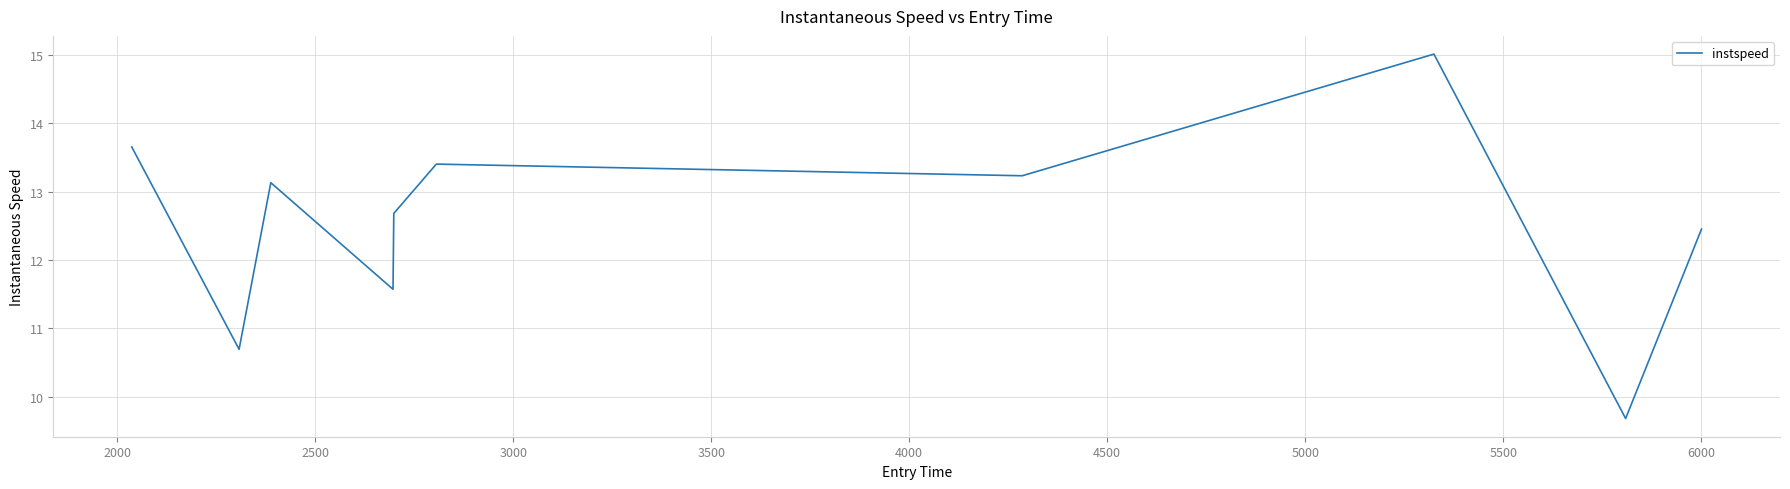

What is the difference between the maximum and minimum values?

5.3